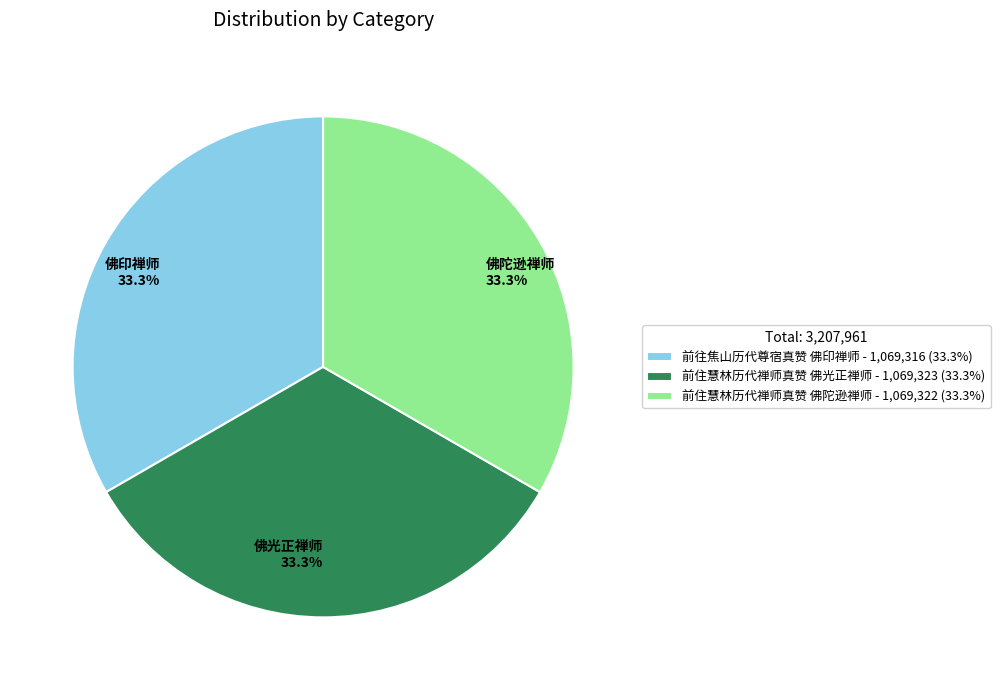

Does 佛光正禅师 33.3% account for over 50% of the chart?

No